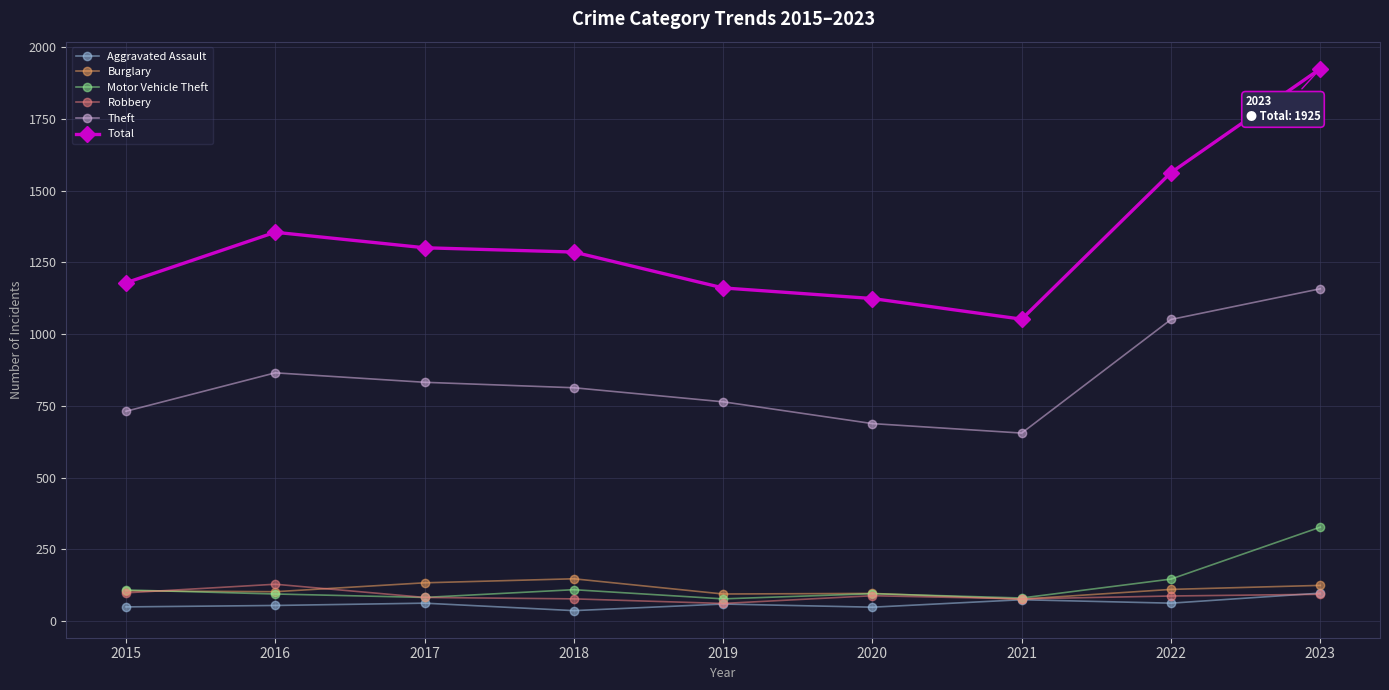

What is the spread (max minus min) of values at 2022?

1501